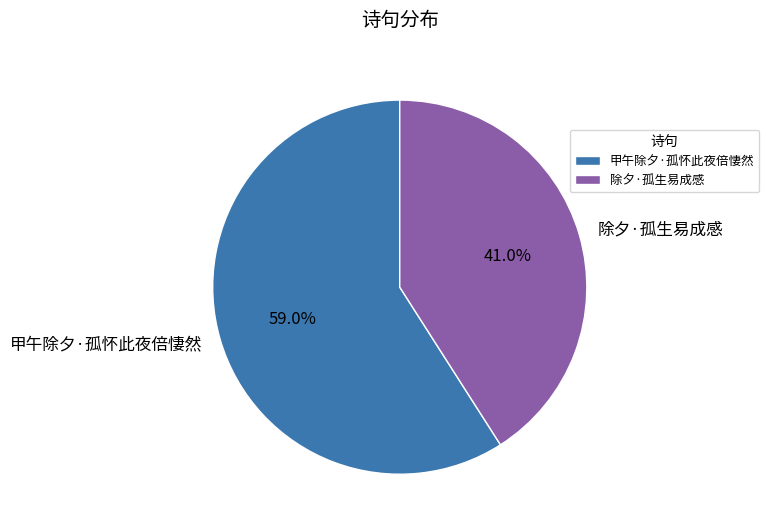

To the nearest percent, what percentage of the pie is 甲午除夕·孤怀此夜倍悽然?

59%